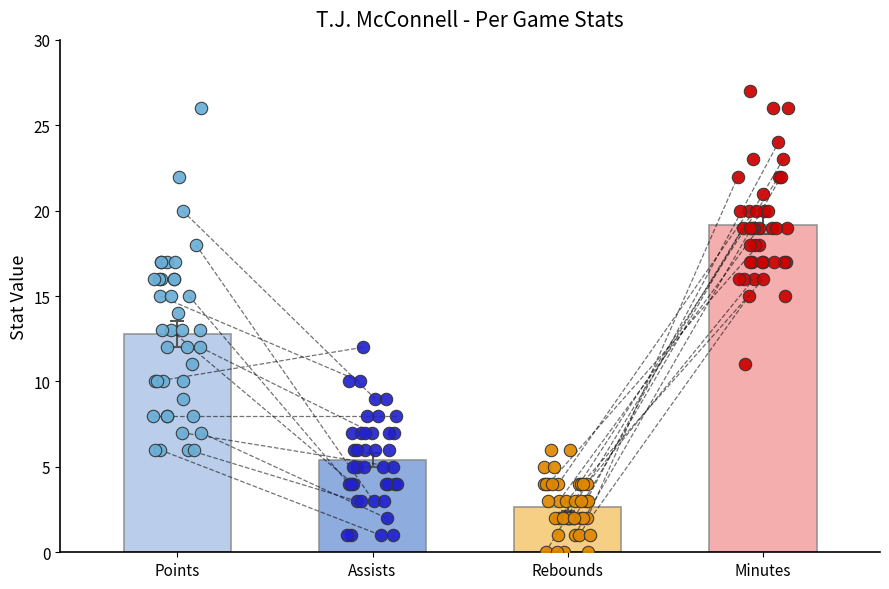

Which series reaches the maximum Y coordinate?

minutes